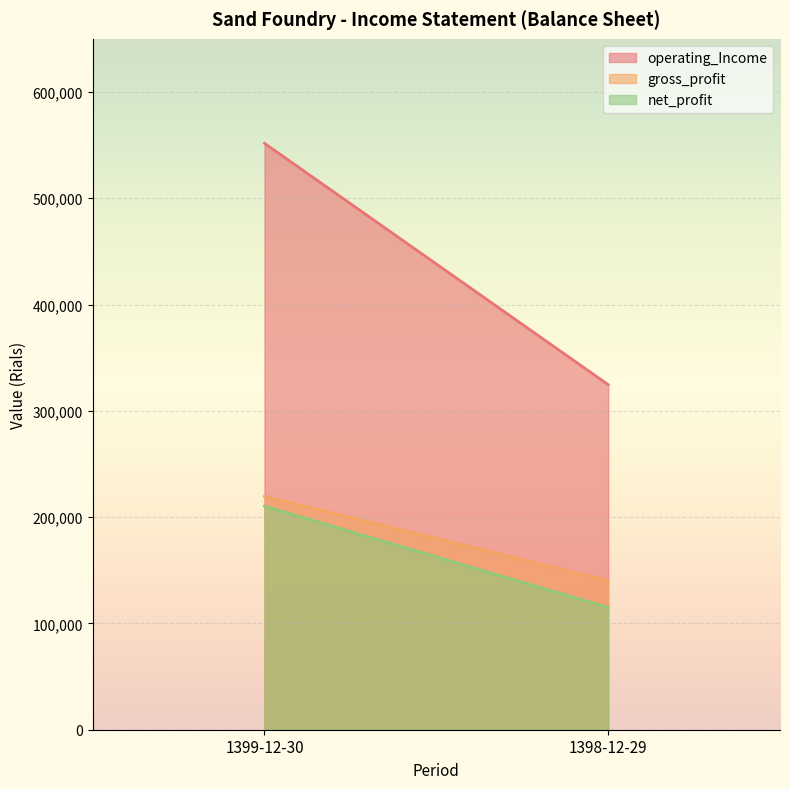

How many data points in gross_profit are less than 219563?

1